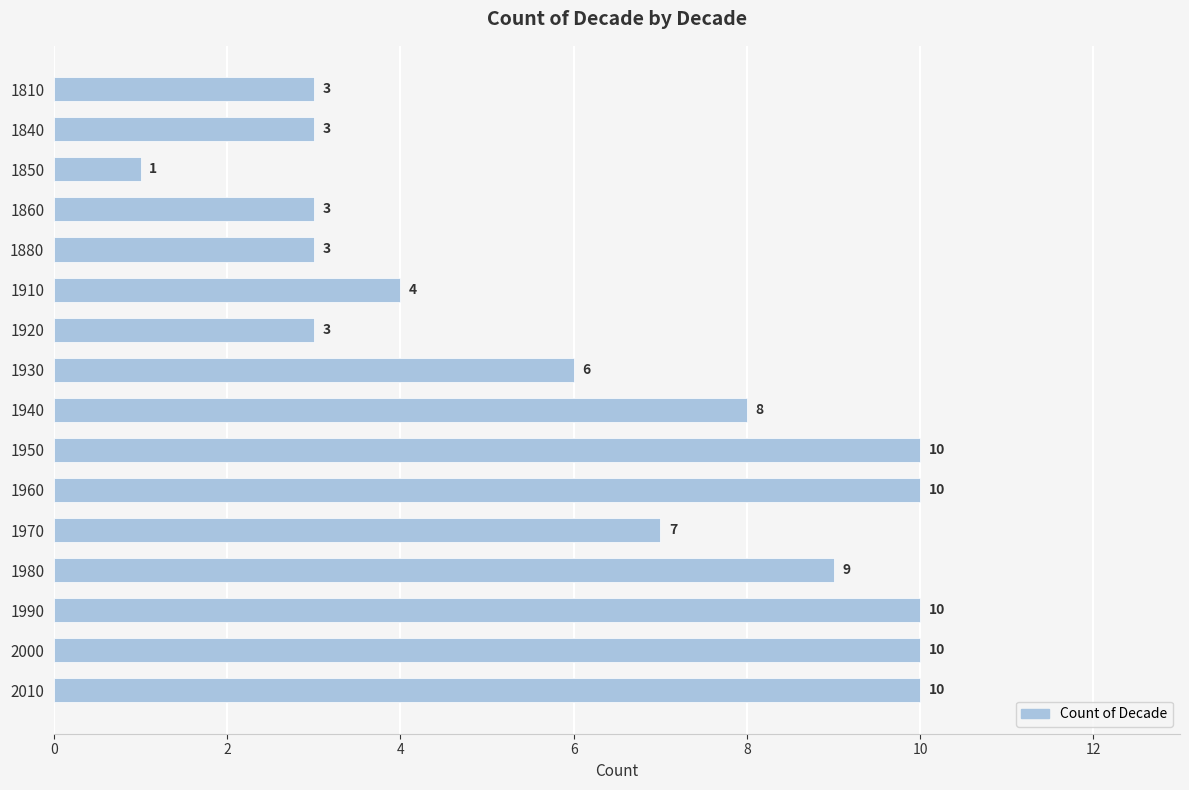

Reading bottom to top, extract all data points from this chart.

2010=10	2000=10	1990=10	1980=9	1970=7	1960=10	1950=10	1940=8	1930=6	1920=3	1910=4	1880=3	1860=3	1850=1	1840=3	1810=3